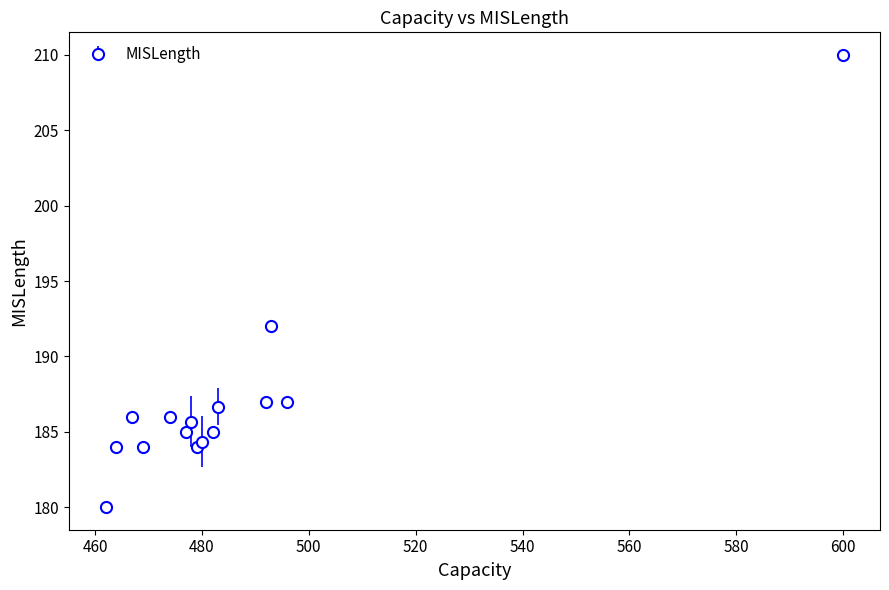

What is the difference between the maximum and minimum values?

30.0